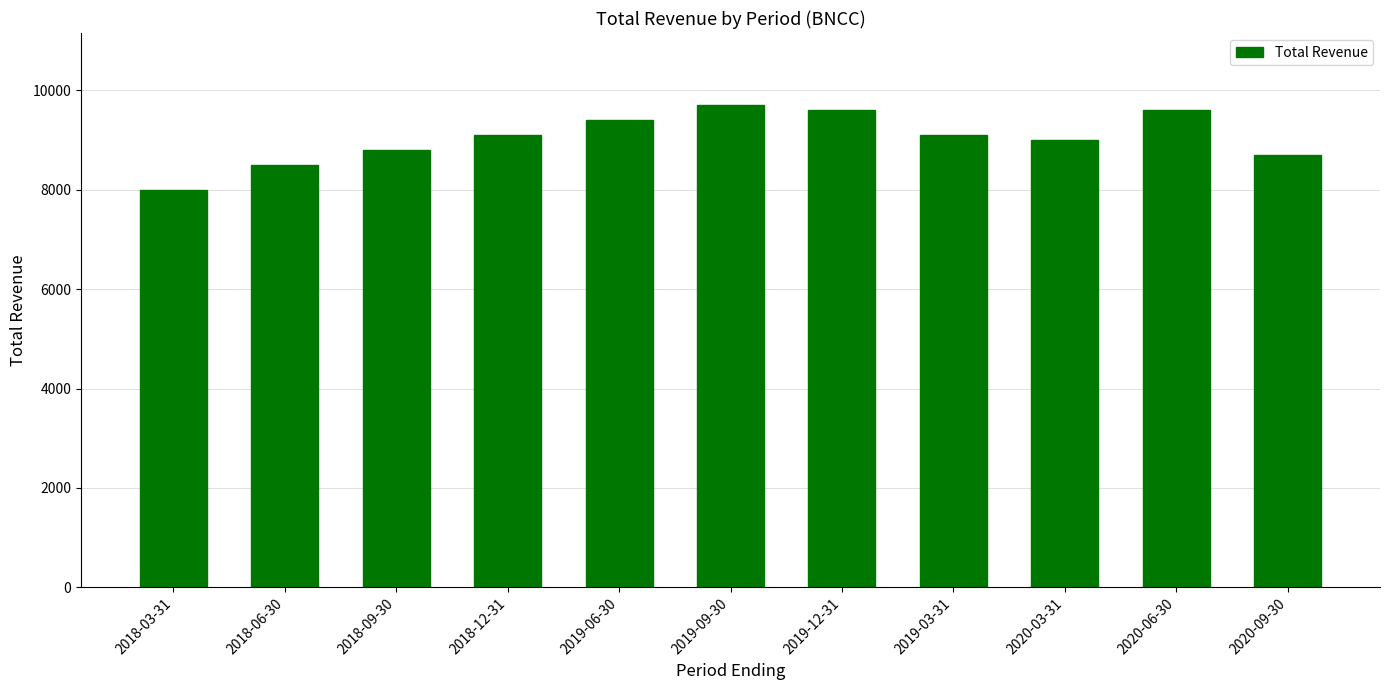

What is the smallest value displayed?

8000